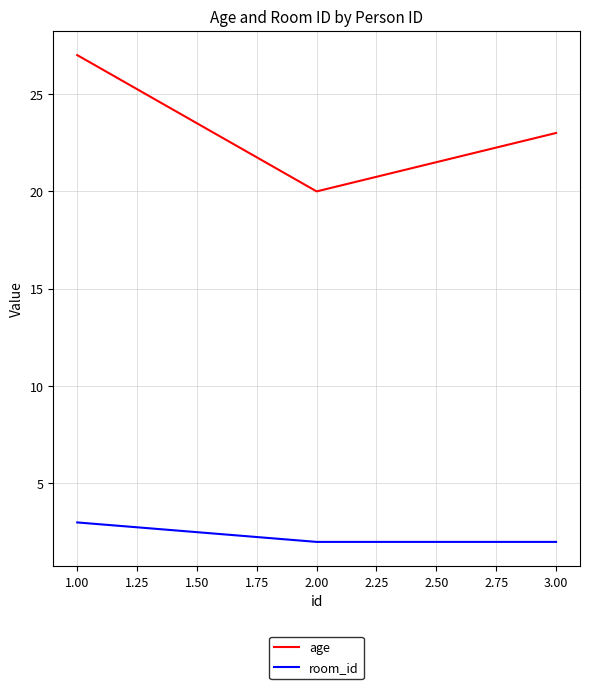

What are all the series names shown in the legend?

age, room_id